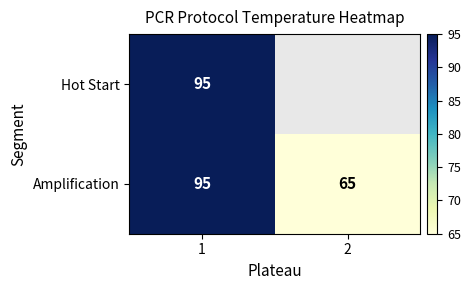

What is the difference between the Amplification values at 1 and 2?

30